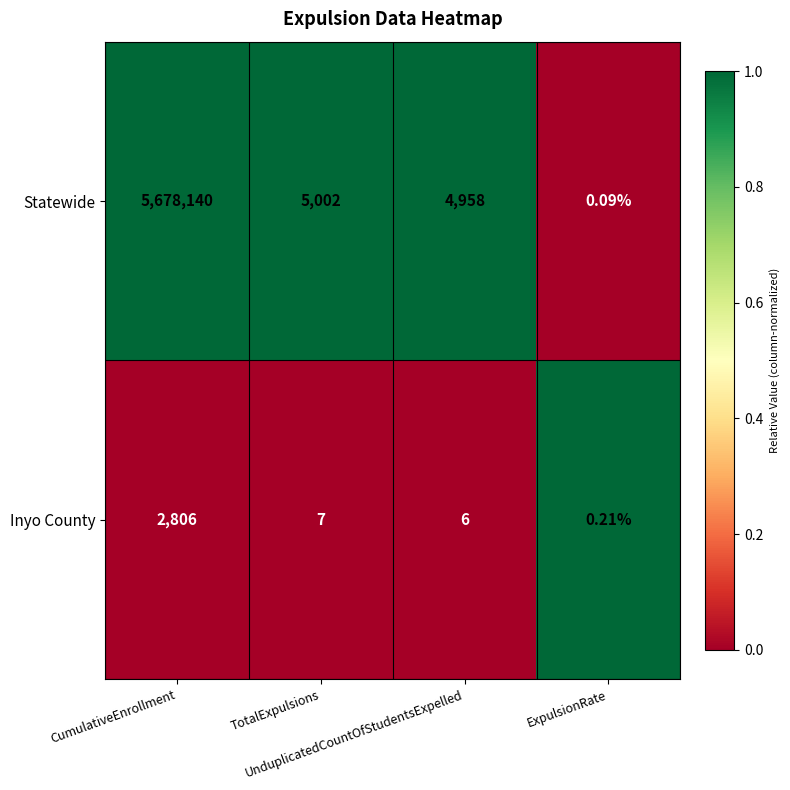

How many distinct data groups are displayed?

2